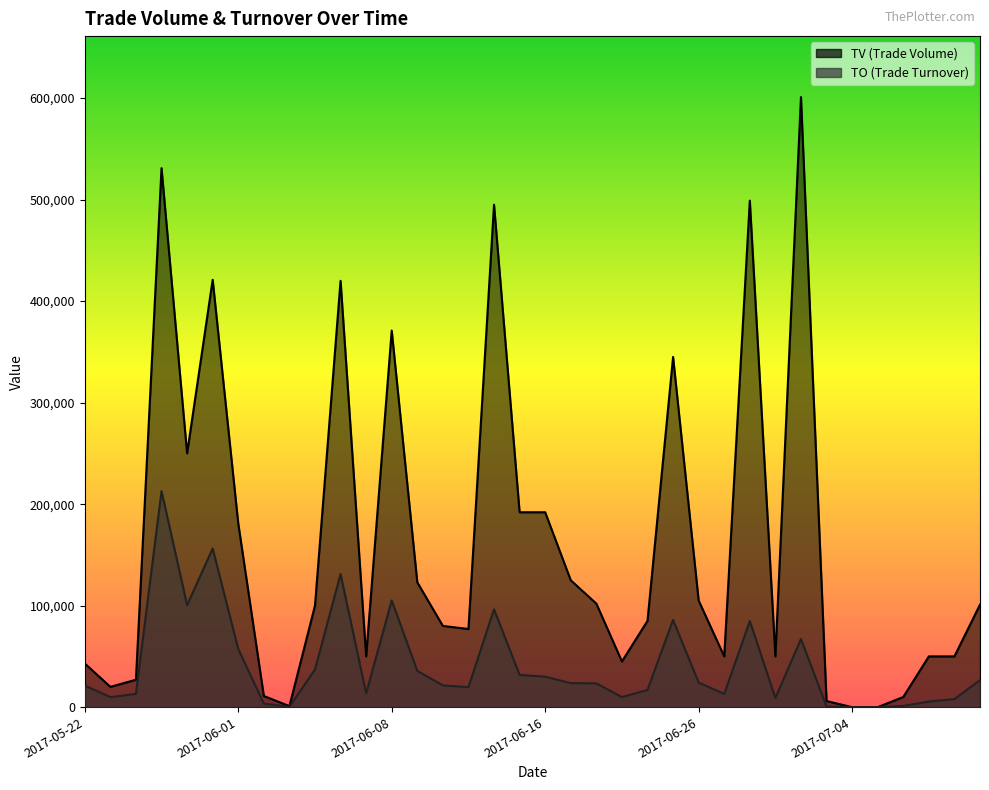

Where does the TV series first go above 100000?

2017-05-25